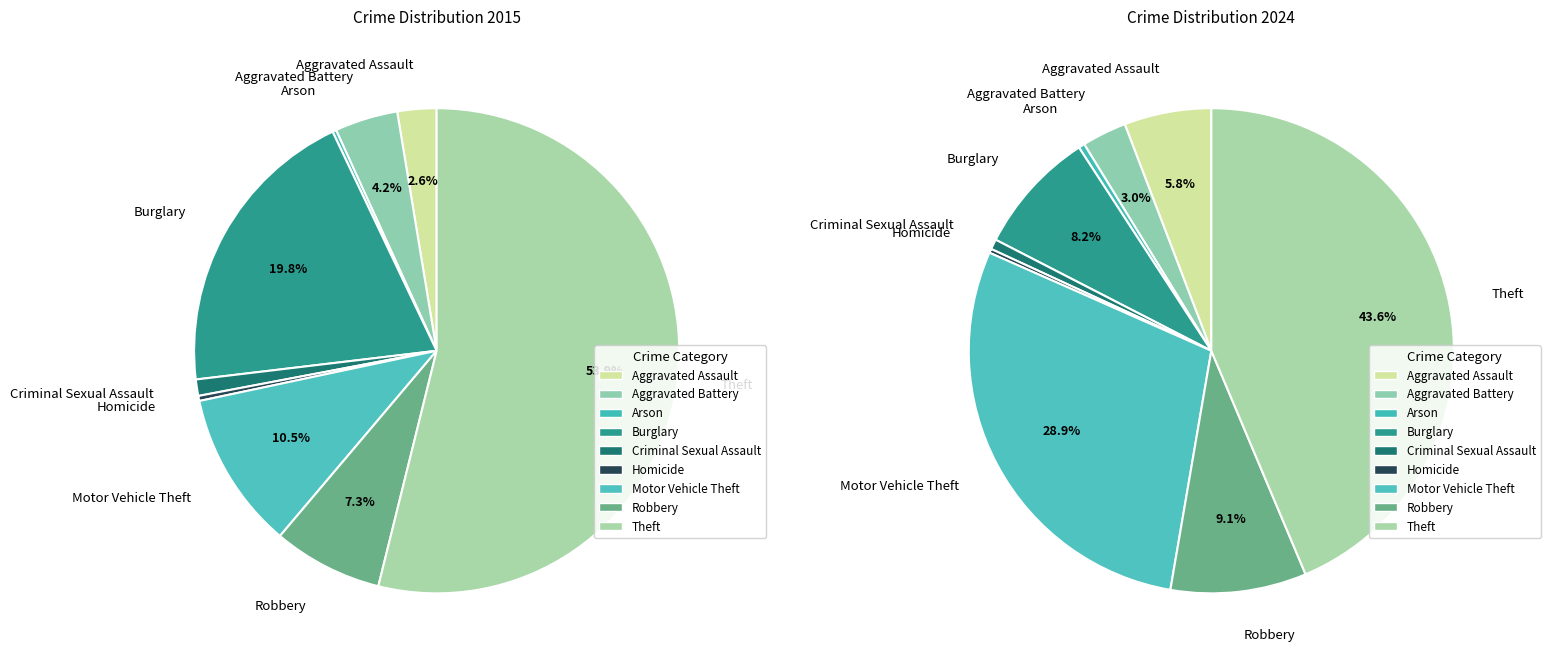

To the nearest percent, what percentage of the pie is Criminal Sexual Assault?

1%